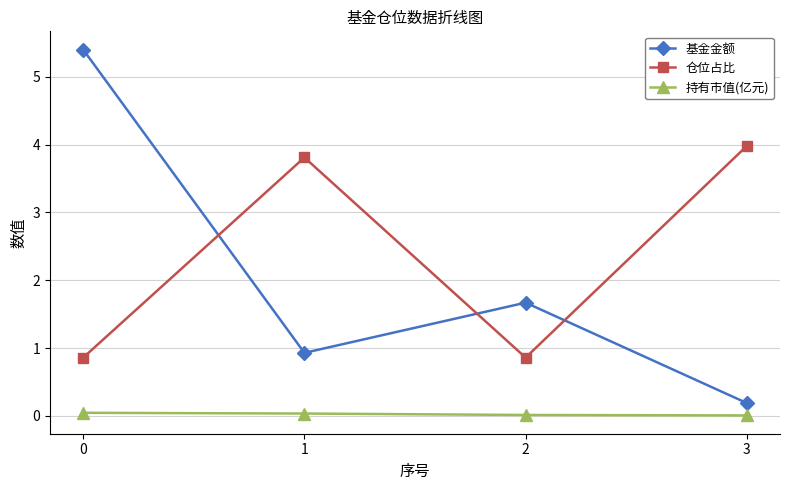

What is the sum of the 基金金额 values at 1 and 0?

6.3